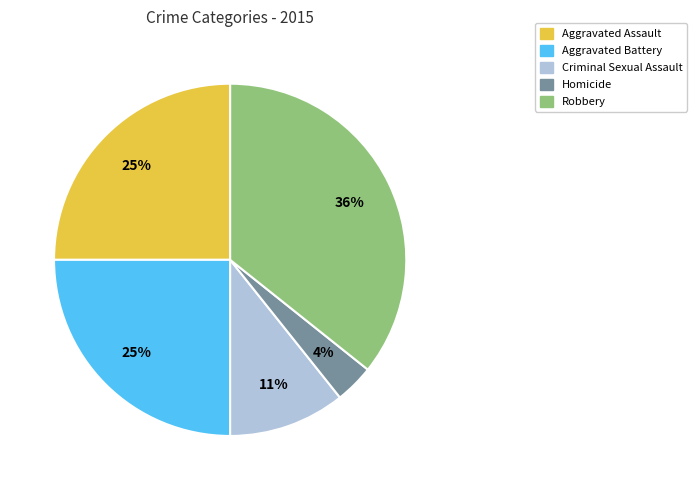

To the nearest percent, what percentage of the pie is Aggravated Assault?

25%